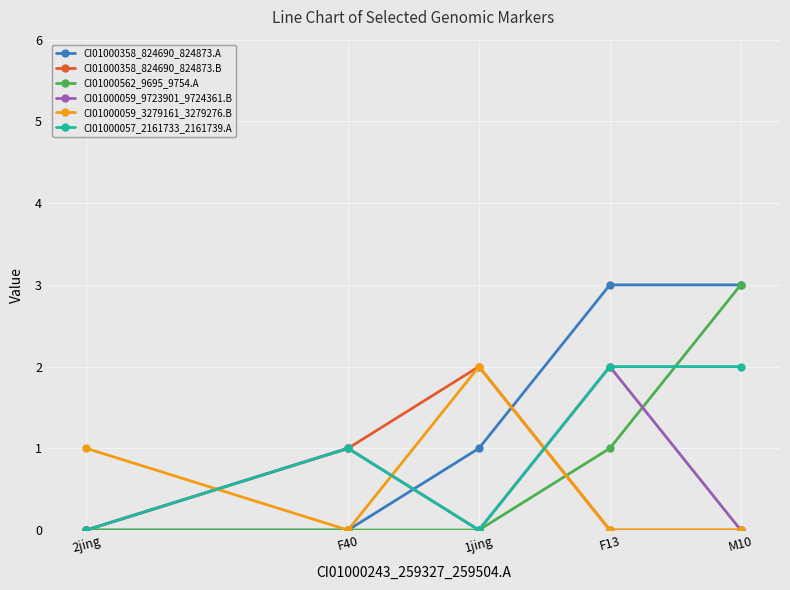

The CI01000057_2161733_2161739.A series shows 2 at F13. True or false?

True